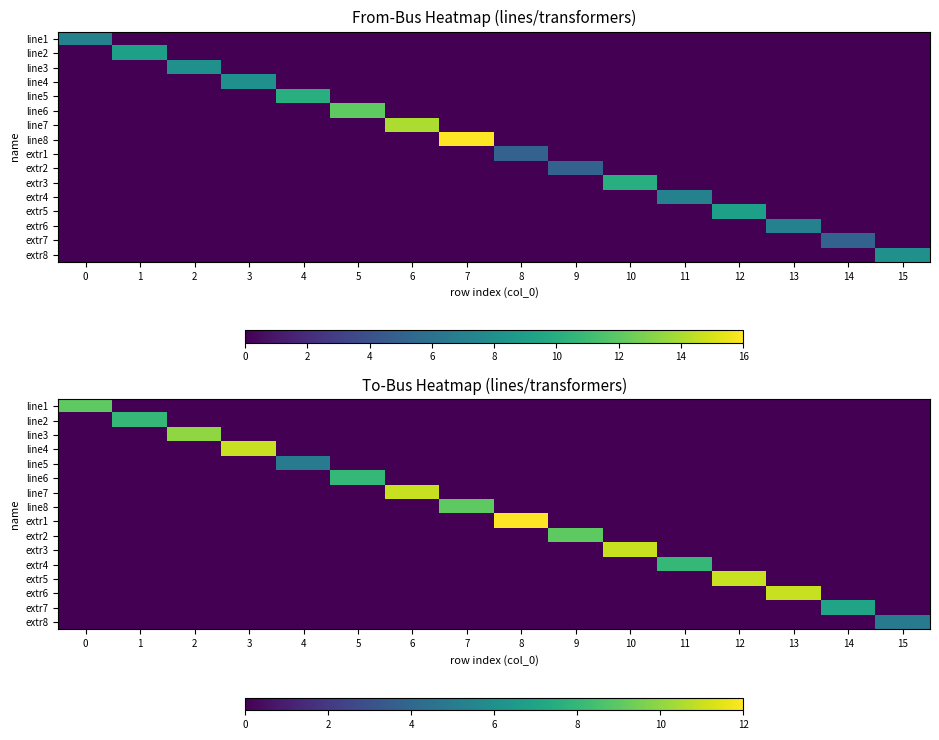

Rank the categories by extr5 value from lowest to highest.

0, 1, 2, 3, 4, 5, 6, 7, 8, 9, 10, 11, 13, 14, 15, 12